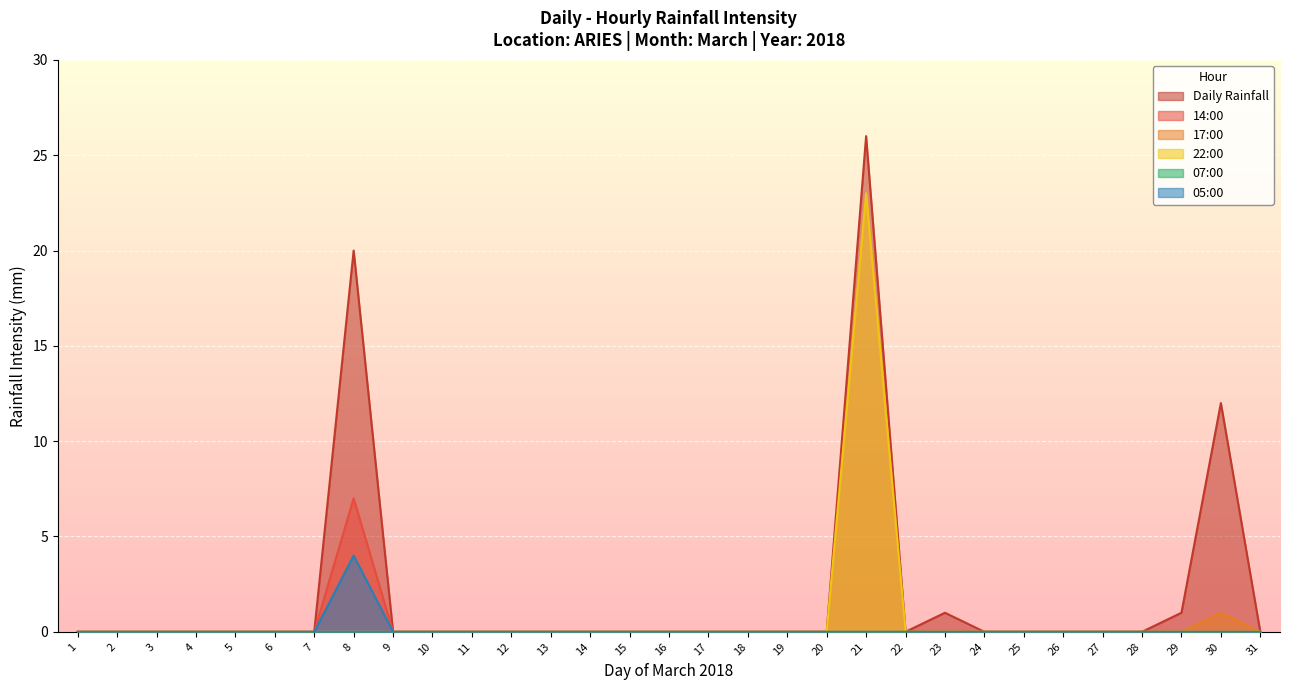

What is the total value across all series at 21?

49